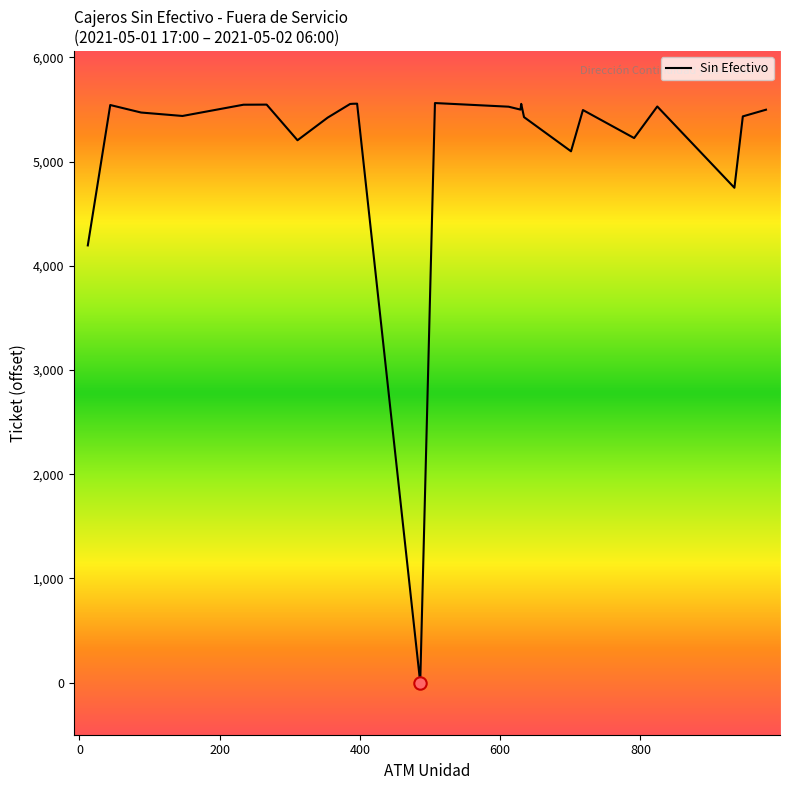

What is the difference between the maximum and minimum values?

5561